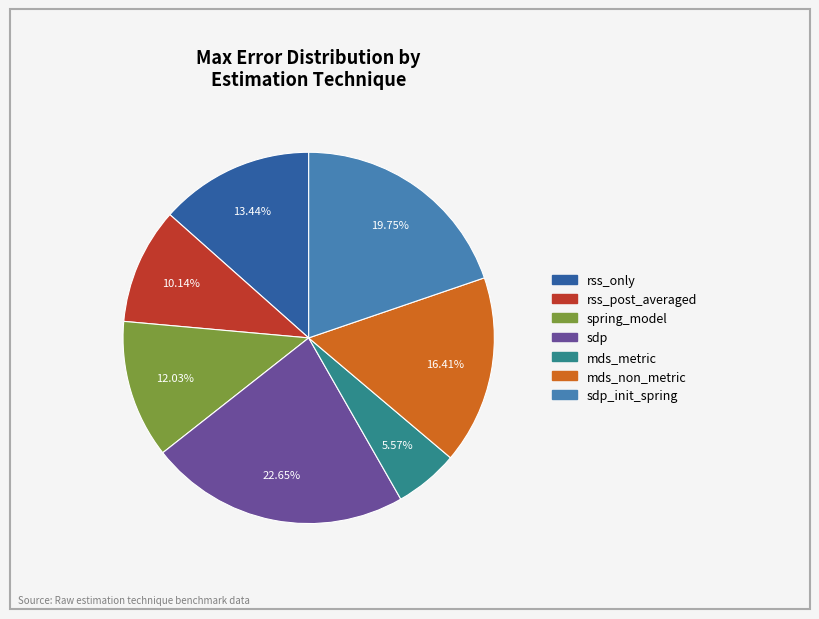

Is there any slice that represents more than half of the pie?

No